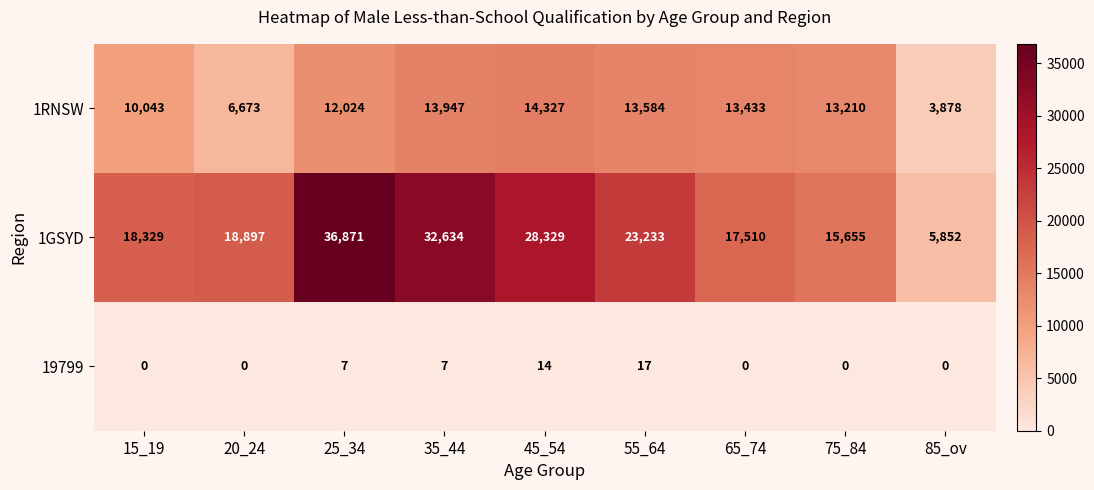

Read the 1GSYD value at 85_ov, to the nearest 100.

5900